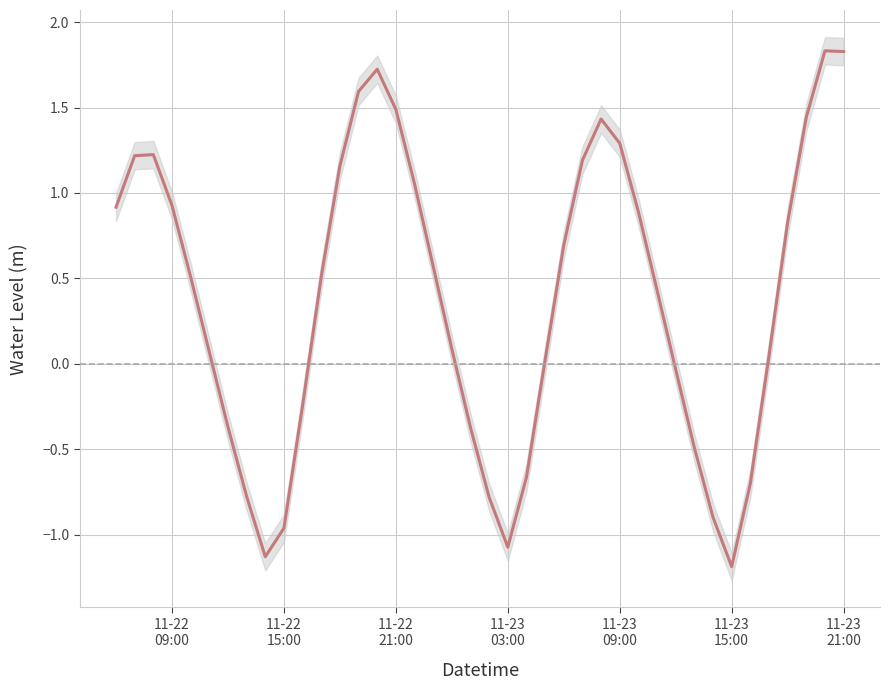

How many interior local valleys (lower than both neighbors) does the data have?

3